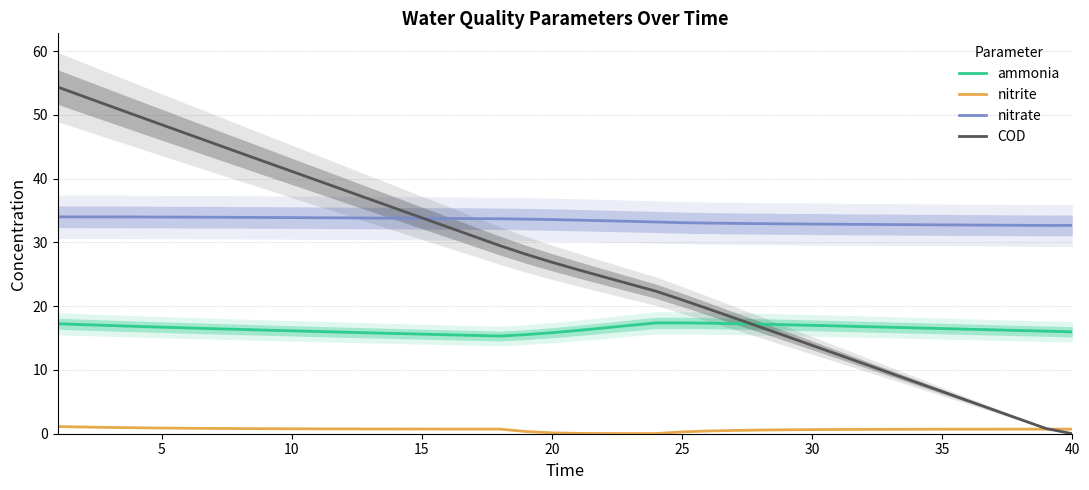

What is the minimum value for nitrate?

32.7